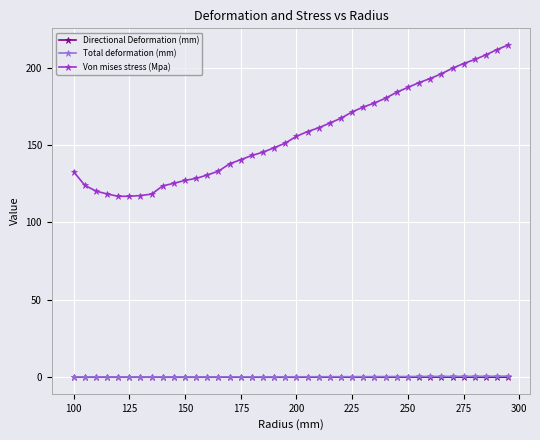

Which series has the largest total across all categories?

Von mises stress (Mpa)